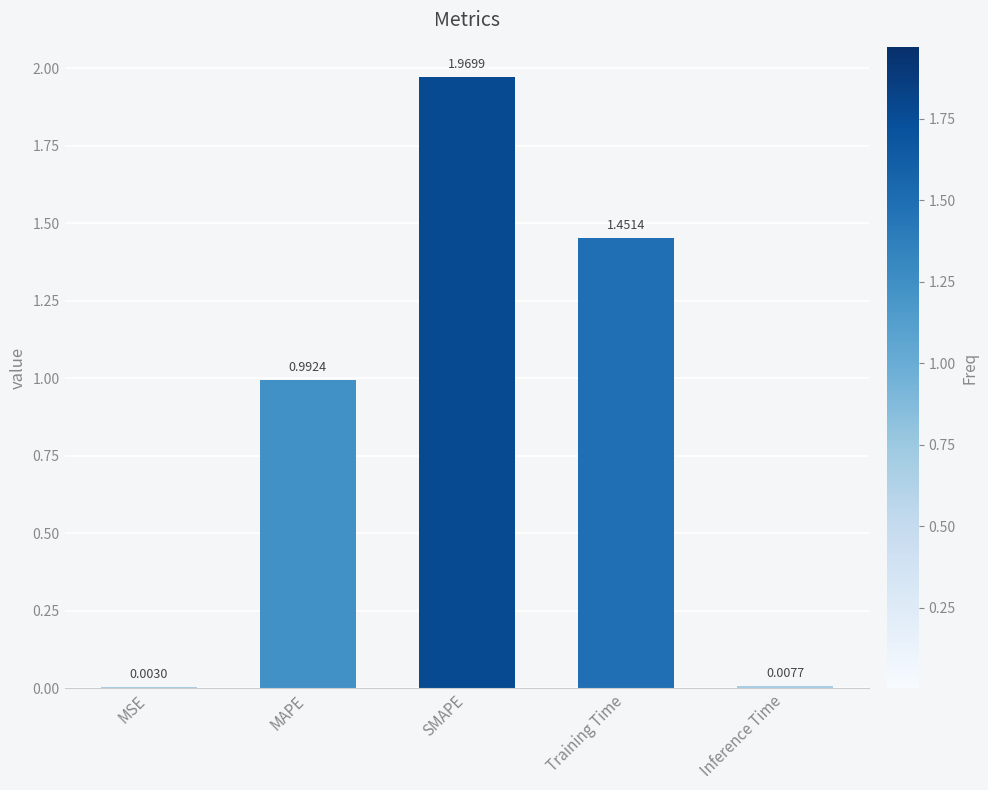

At which label is the value closest to 0?

MSE